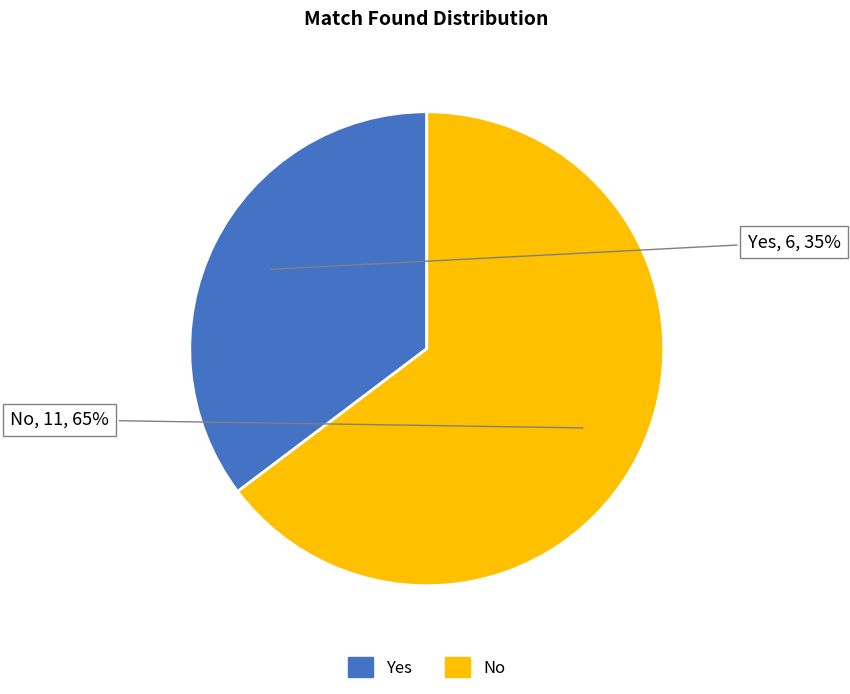

Rank the categories by value from highest to lowest.

No, Yes